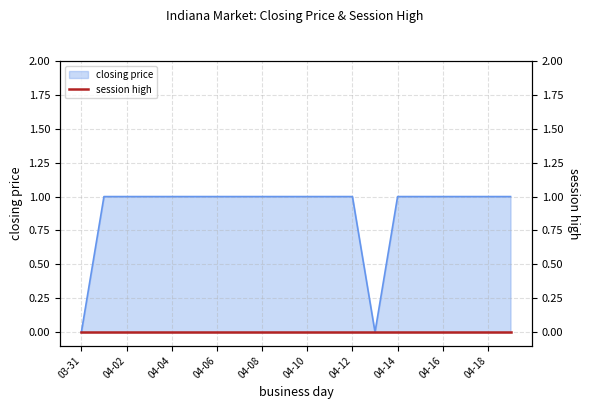

Approximately how many times larger is the value at 2006-04-10 compared to 2006-04-19?

1.0